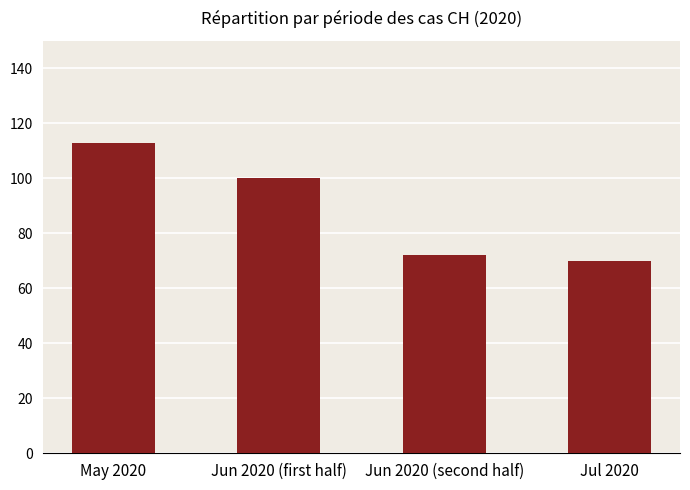

What is the sum of the values at Jun 2020 (second half) and Jun 2020 (first half)?

172